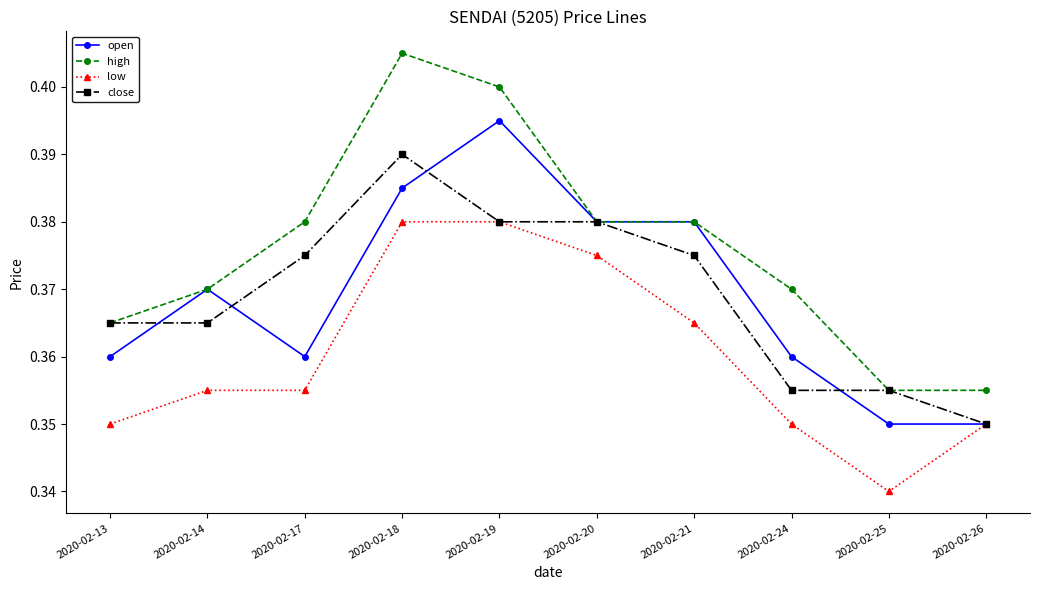

Which series has the largest range (max minus min)?

high